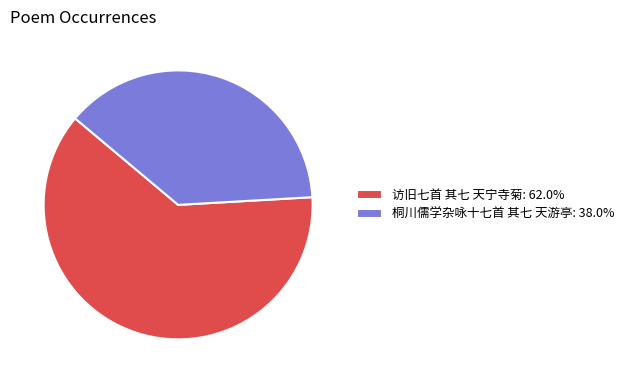

True or false: 桐川儒学杂咏十七首 其七 天游亭 accounts for 38% of the total.

True